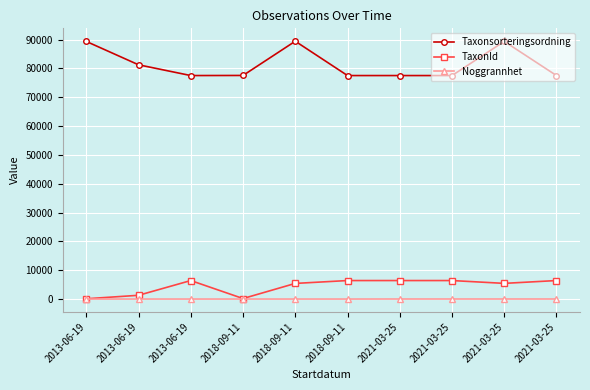

How many data points in Noggrannhet are above 10?

4